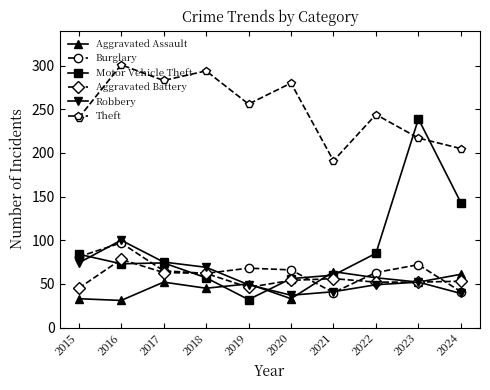

What is the approximate value of Theft at 2016, to the nearest 50?

300